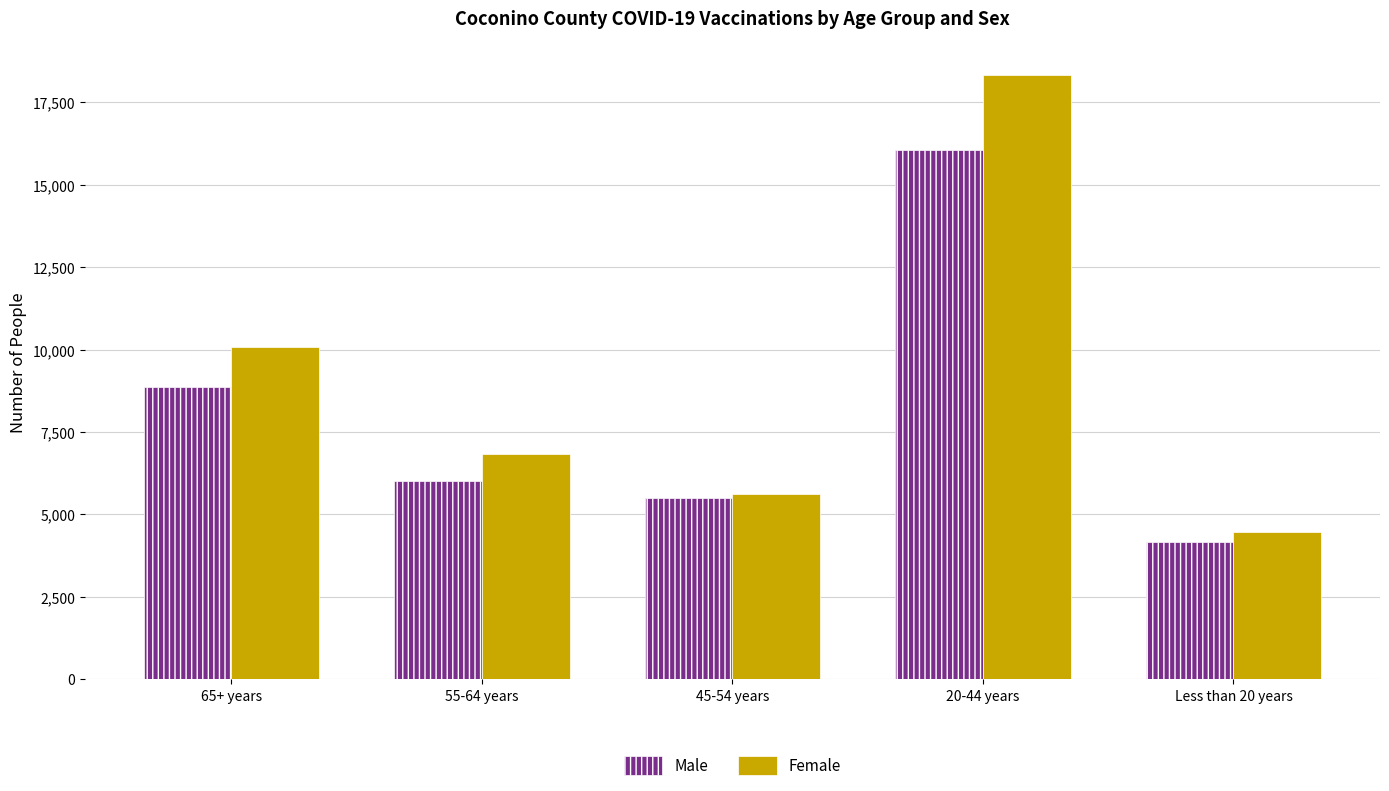

List the series in order of their peak value, lowest first.

Male, Female